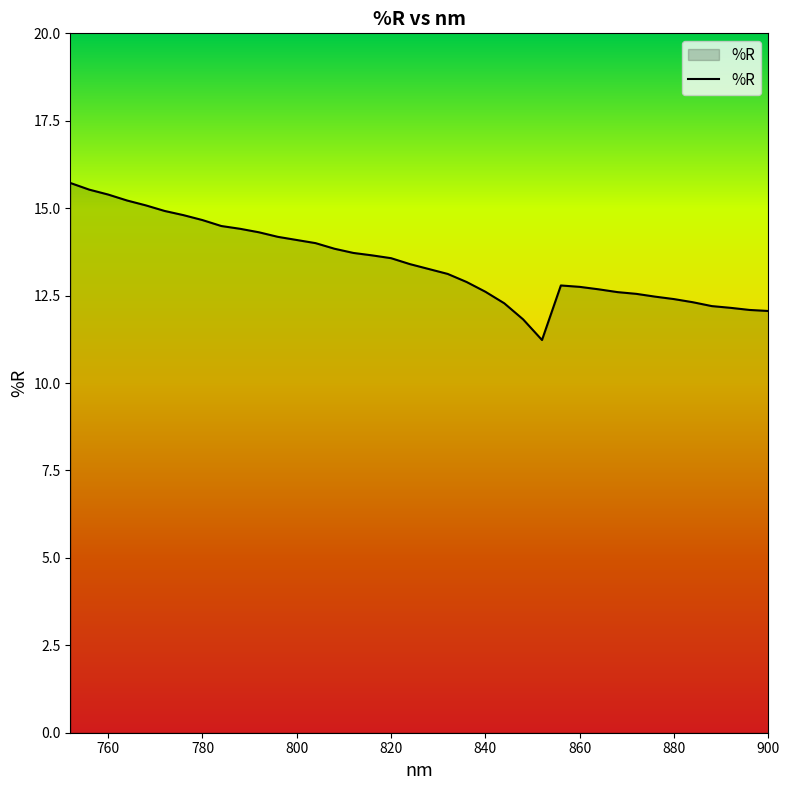

What is the approximate value at 876.0?

12.5